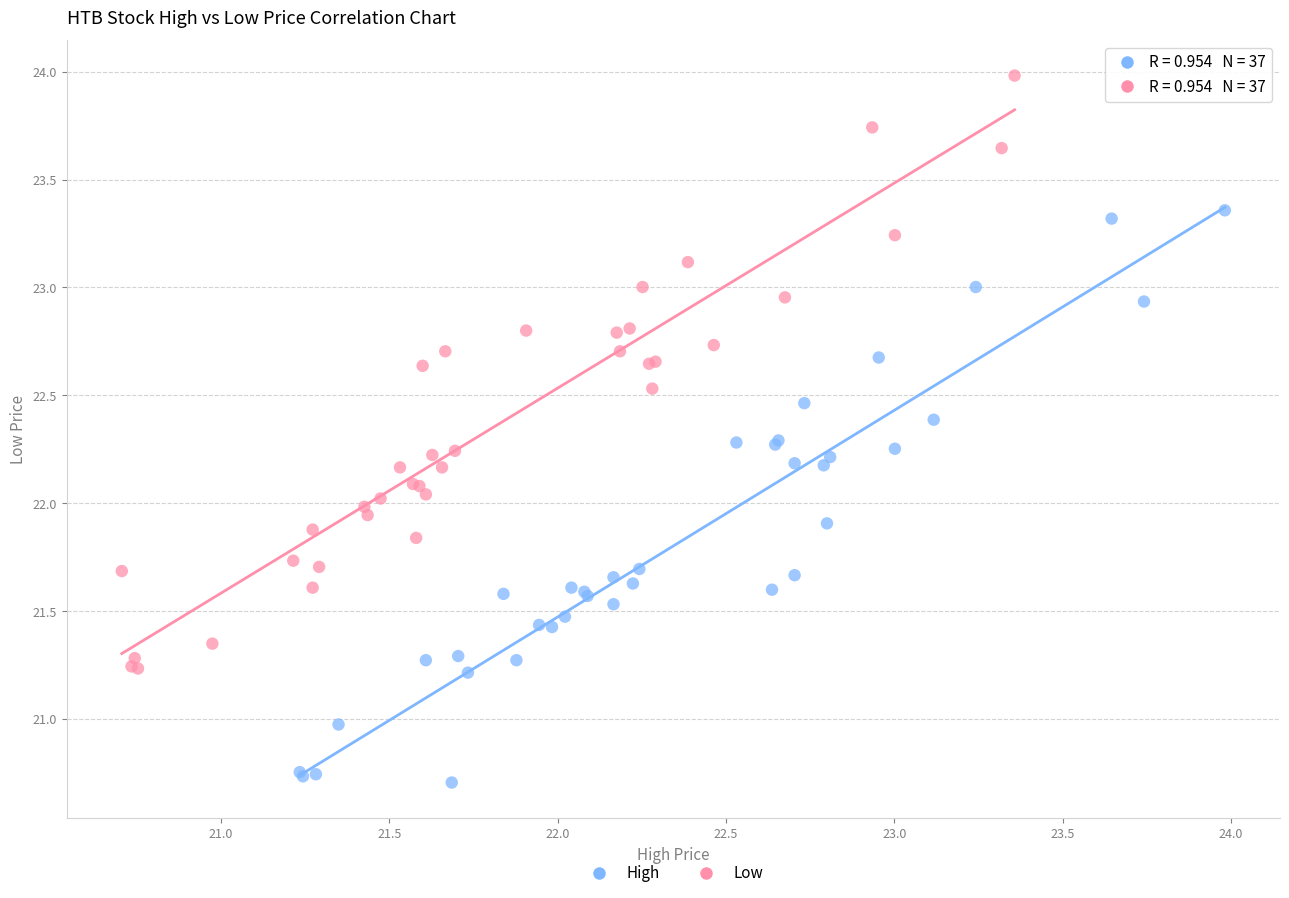

Which series reaches the maximum Y coordinate?

Low